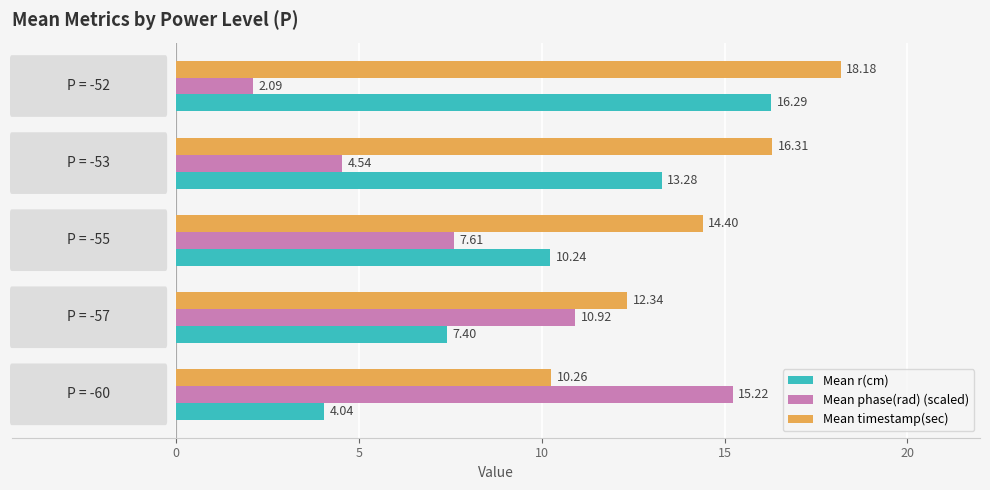

At how many categories does at least one series exceed 11?

5